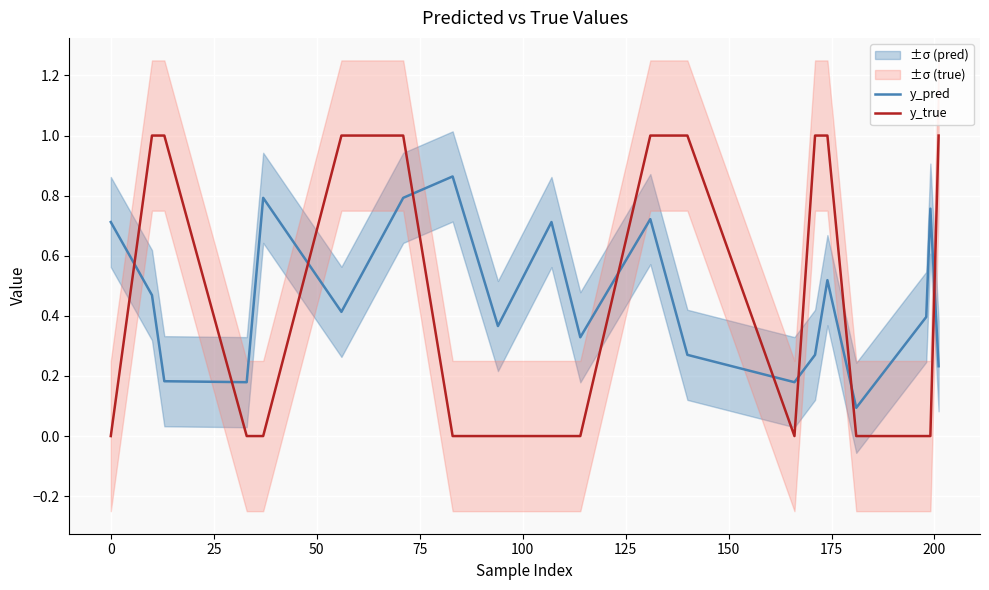

Which series has the largest range (max minus min)?

y_true